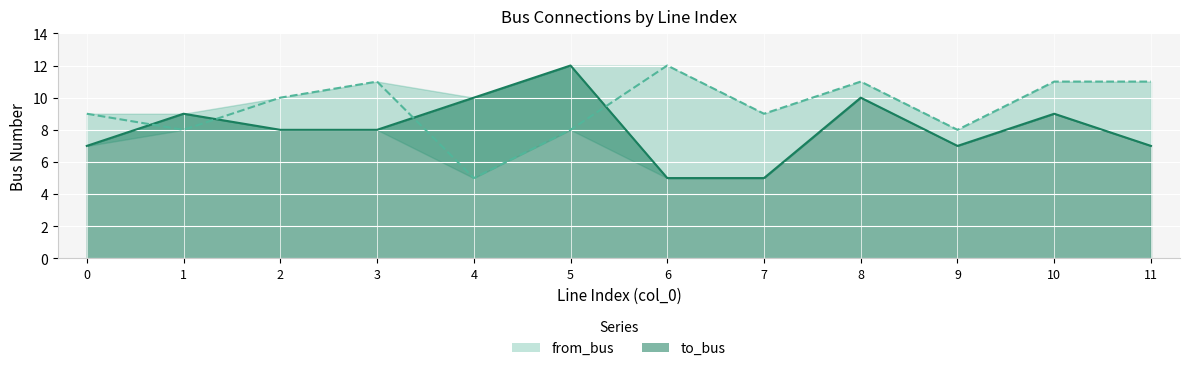

True or false: to_bus has more than 1 points higher than both neighbors.

True